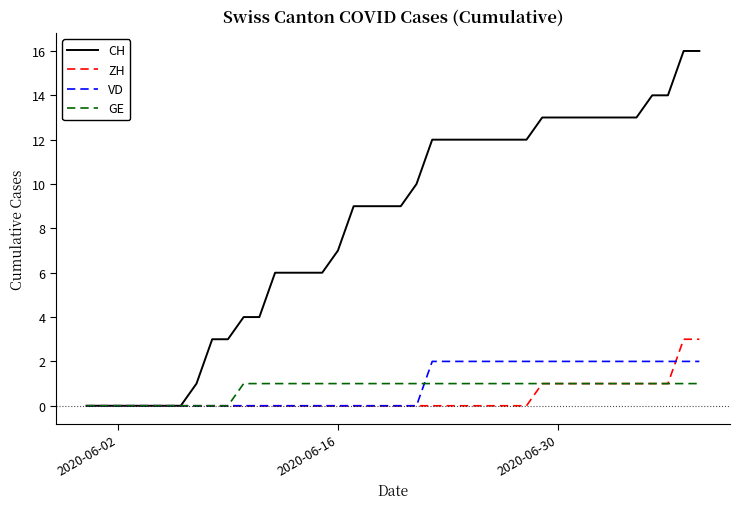

Which series has the widest spread of values?

CH